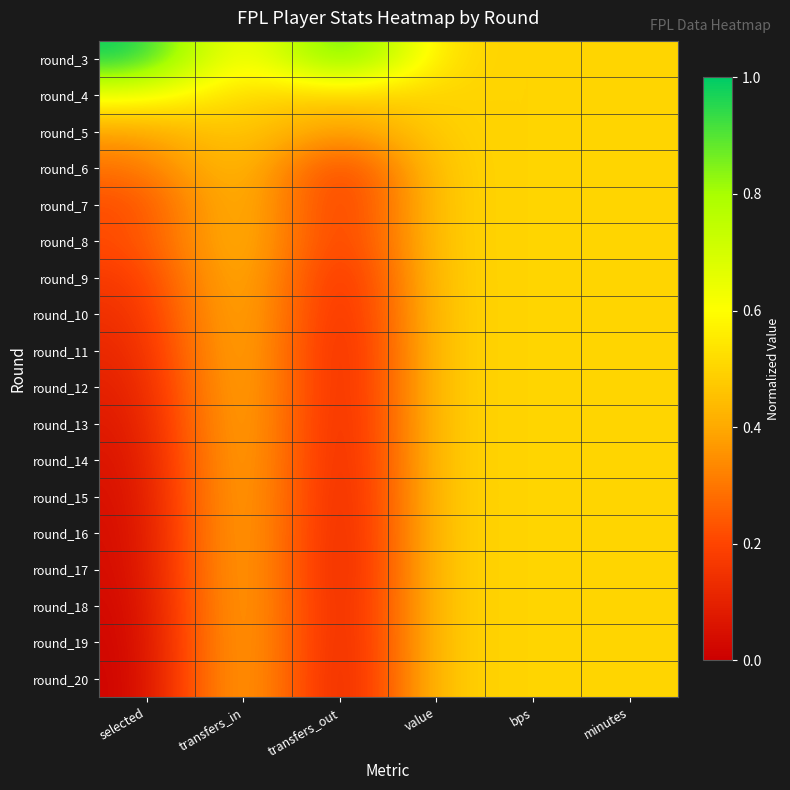

What is the total value across all series at bps?

9.0